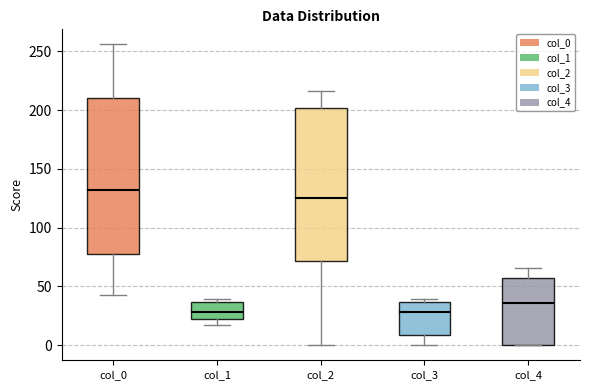

Where does the median line of the box for col_2 sit on the y-axis? The values are not printed on the chart, so give them approximately, as read against the axis.

125